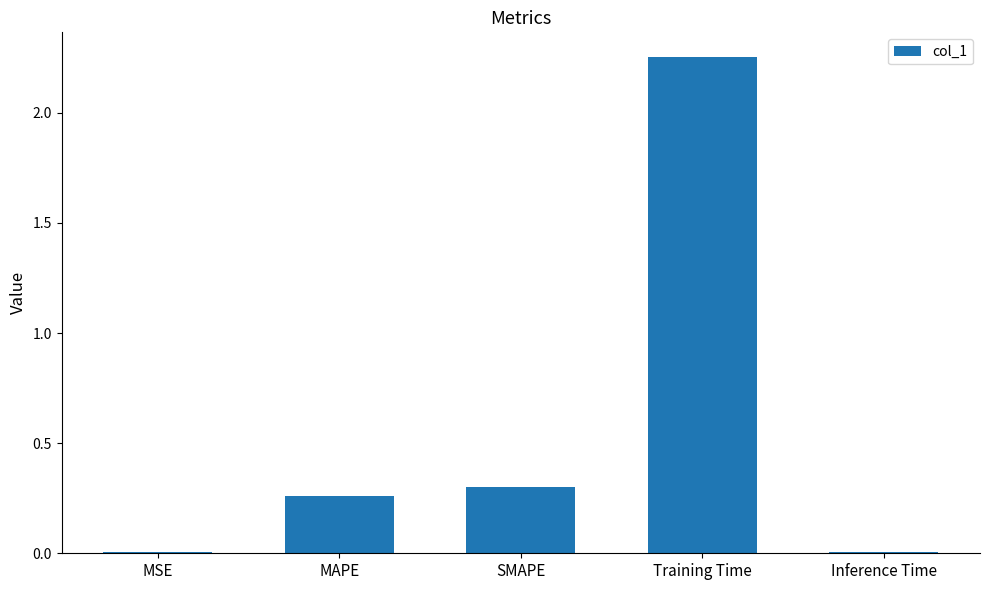

The chart shows a value of 0.0 at Inference Time. True or false?

True